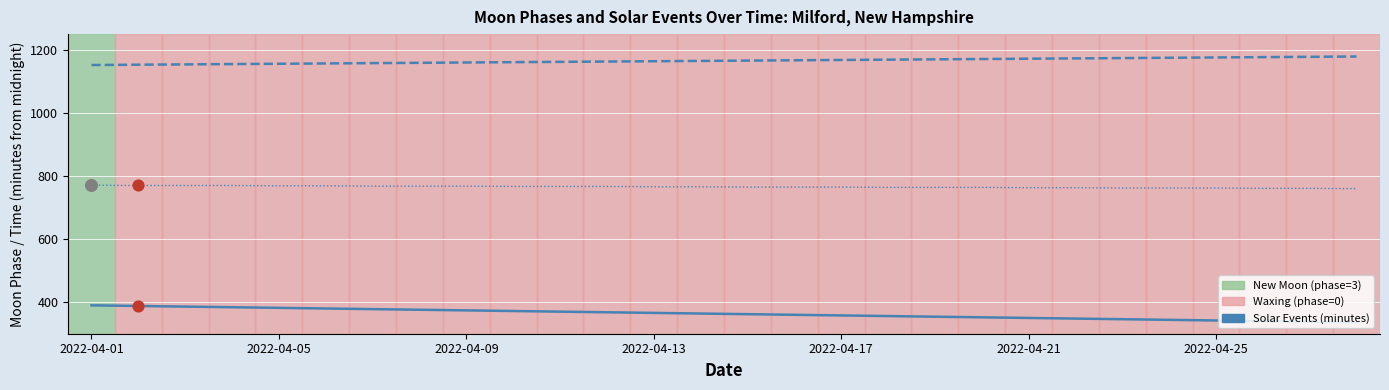

What is the minimum value shown in the chart?

336